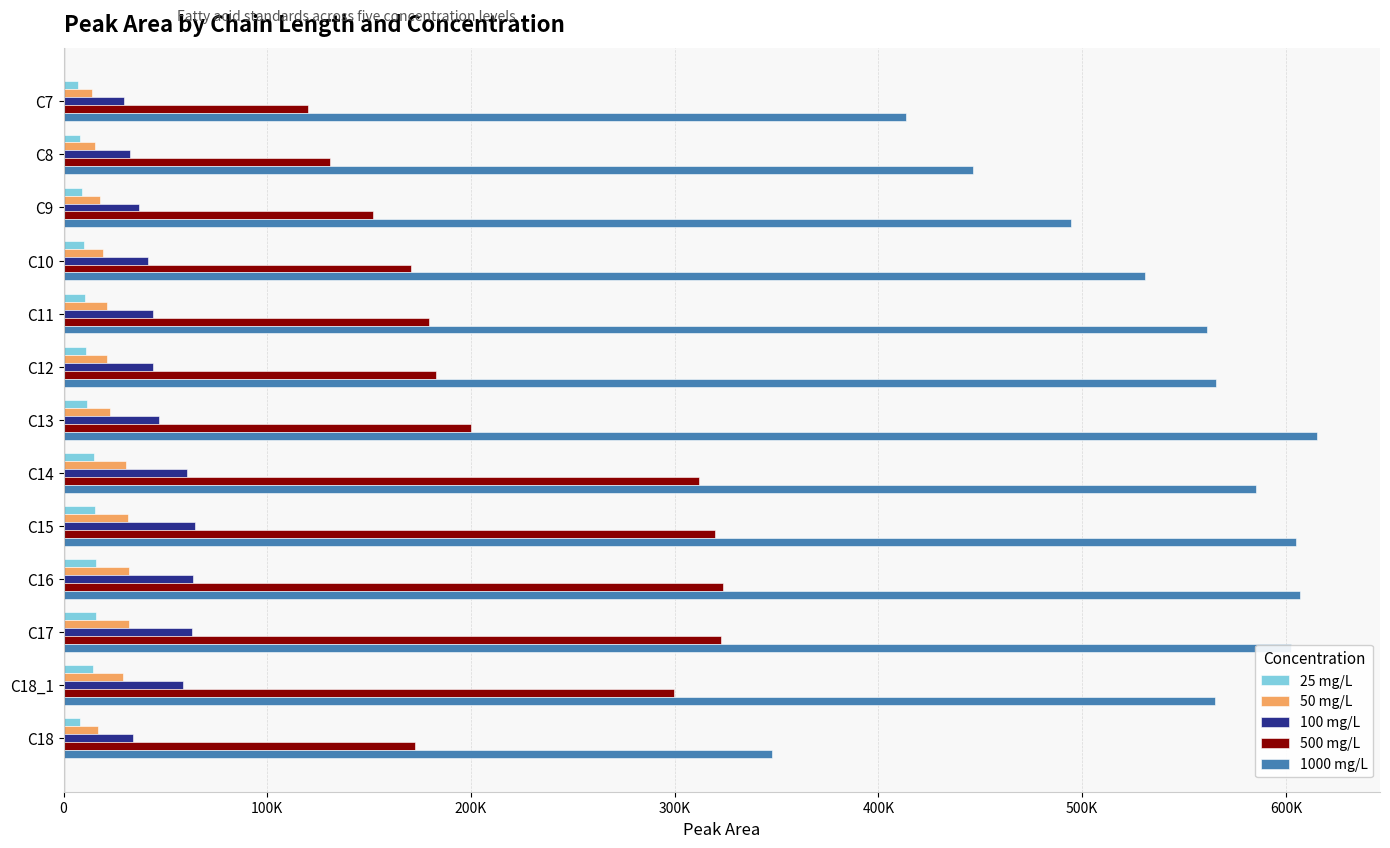

What is the minimum value for 50 mg/L?

14165